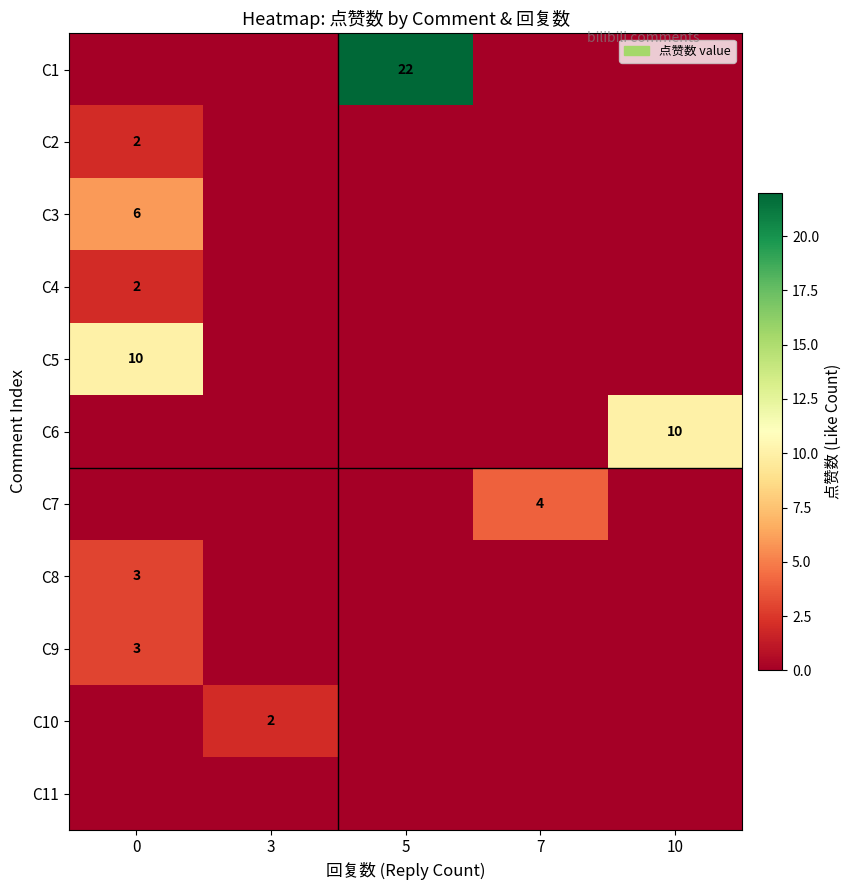

Is it true that C5 equals 10 at 0?

True